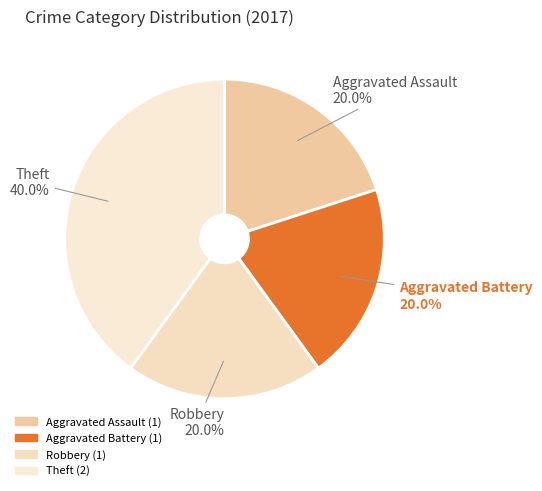

To the nearest percent, what percentage of the pie is Theft?

40%